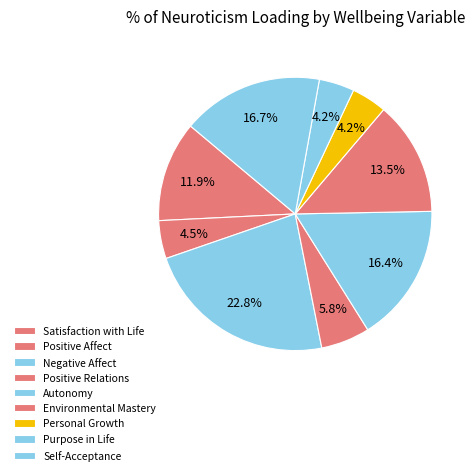

To the nearest percent, what is the combined percentage of Purpose in Life and Self-Acceptance?

21%